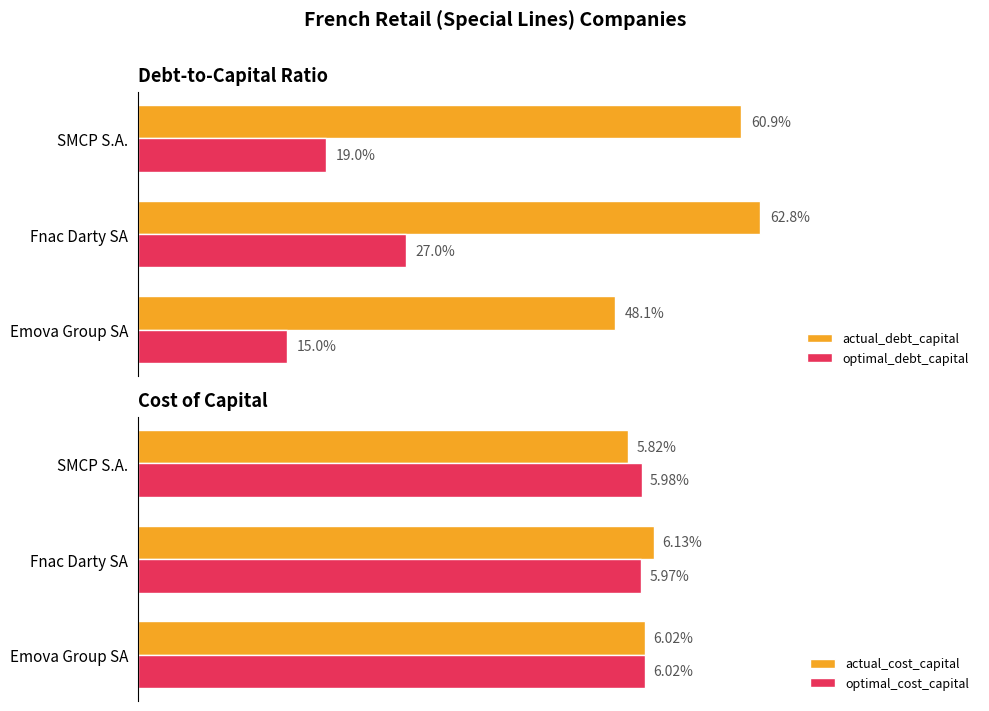

How many data points does each series have?

3